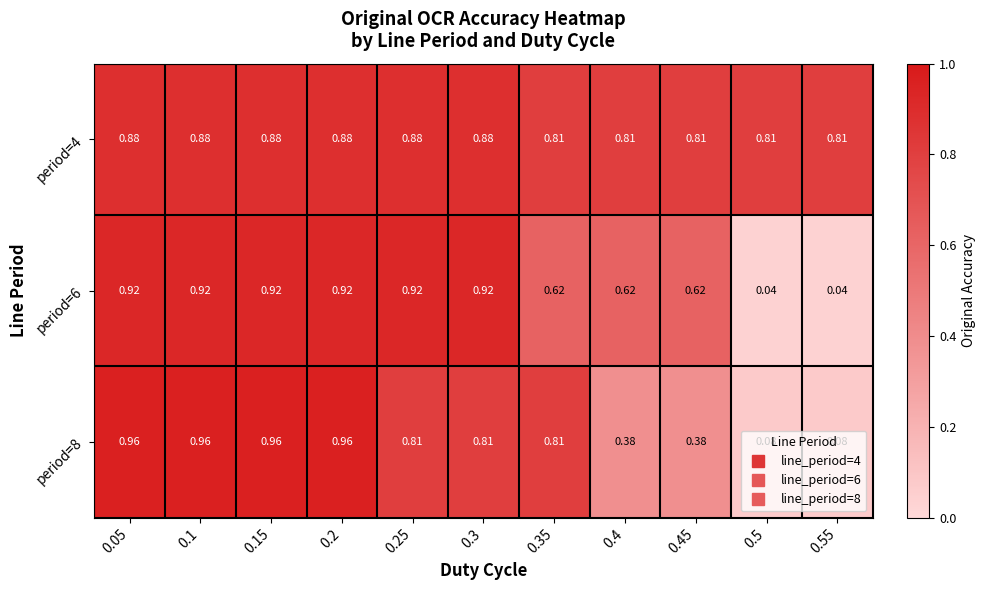

Is the value of period=4 at 0.15 greater than the value of period=6 at 0.15?

No